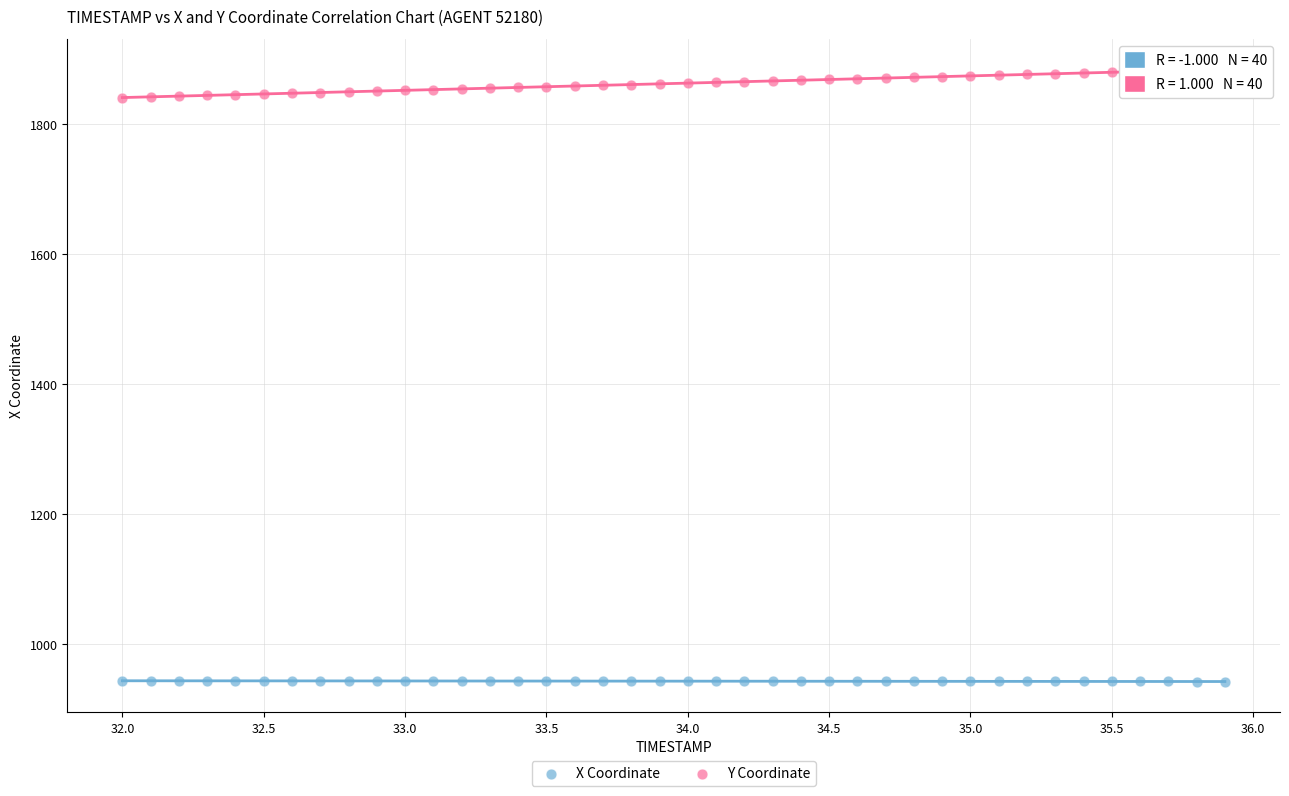

Which series reaches the maximum Y coordinate?

Y Coordinate